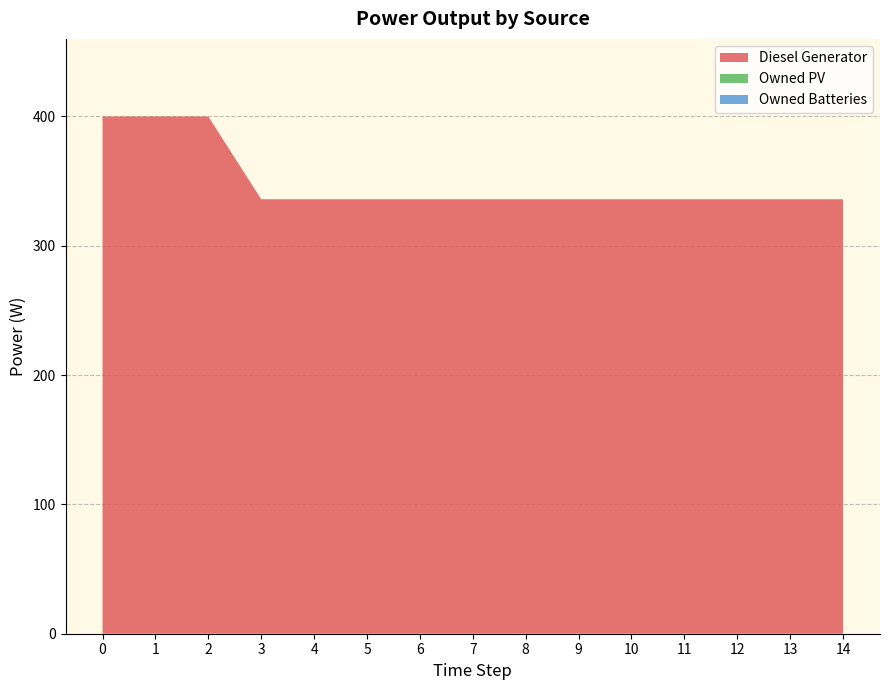

Reading left to right, what are all the values shown in this chart?

Diesel Generator: 400	400	400	336	336	336	336	336	336	336	336	336	336	336	336
Owned PV: 0	0	0	0	0	0	0	0	0	0	0	0	0	0	0
Owned Batteries: 0	0	0	0	0	0	0	0	0	0	0	0	0	0	0